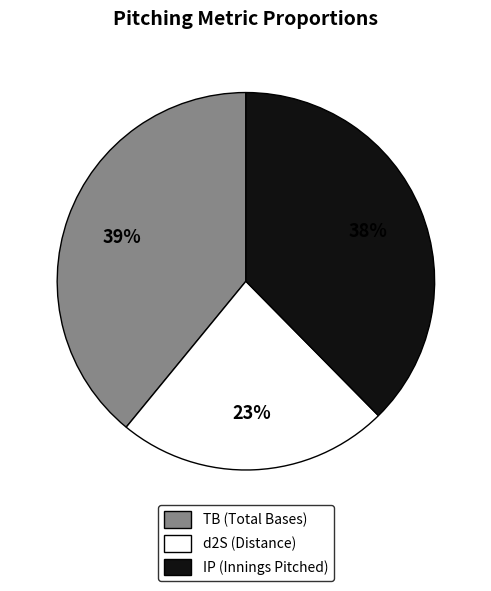

Is there any slice that represents more than half of the pie?

No